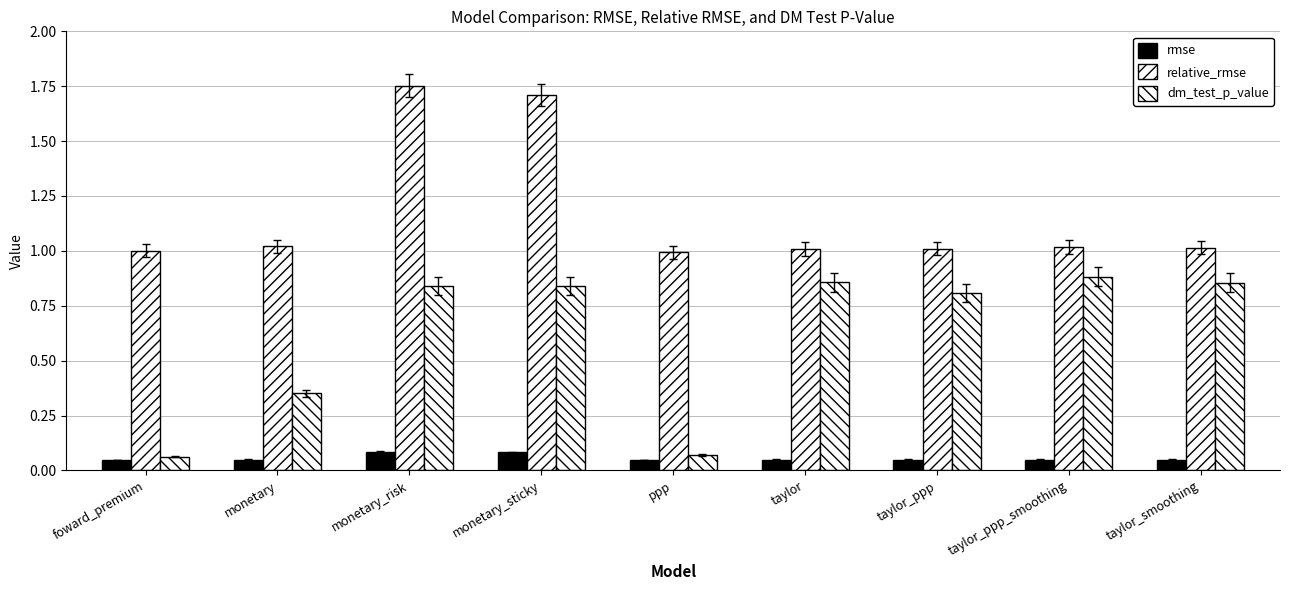

Between ppp and monetary_risk, which is larger?

monetary_risk